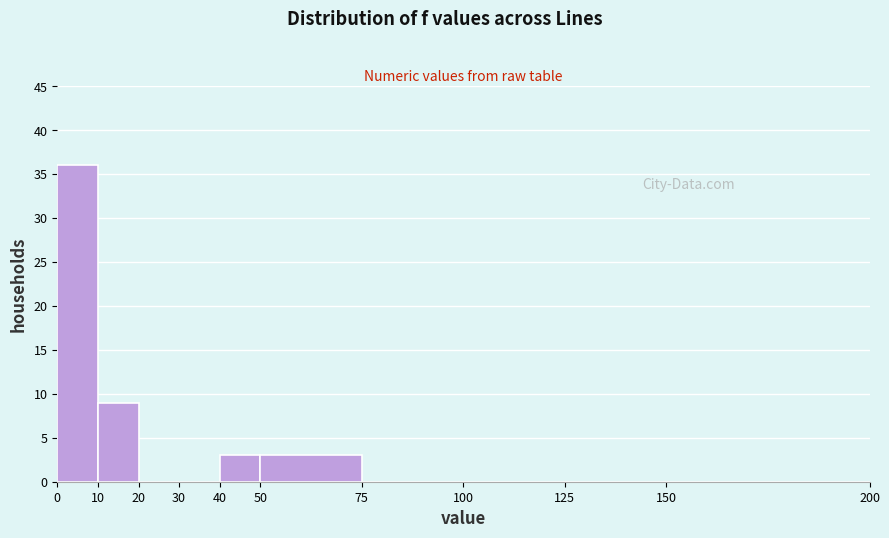

Reading left to right, list every bar in this chart as the range it spans on the x-axis followed by its height. The values are not printed on the chart, so give them approximately, as read against the axis.

0 to 10: 36
10 to 20: 9
20 to 30: 0
30 to 40: 0
40 to 50: 3
50 to 75: 3
75 to 100: 0
100 to 125: 0
125 to 150: 0
150 to 200: 0